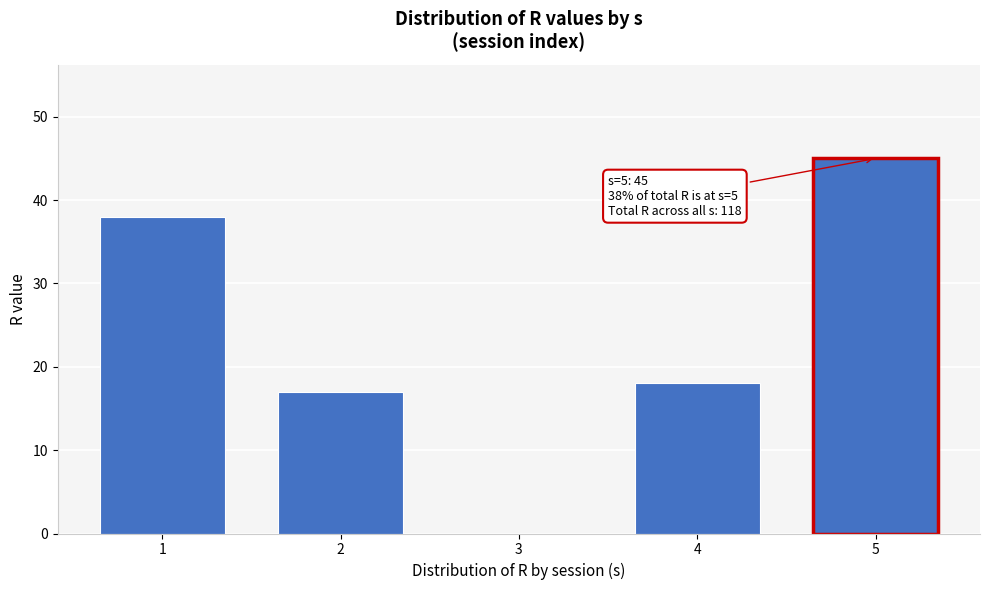

Reading right to left, transcribe all the data shown in this chart.

5=45	4=18	3=0	2=17	1=38